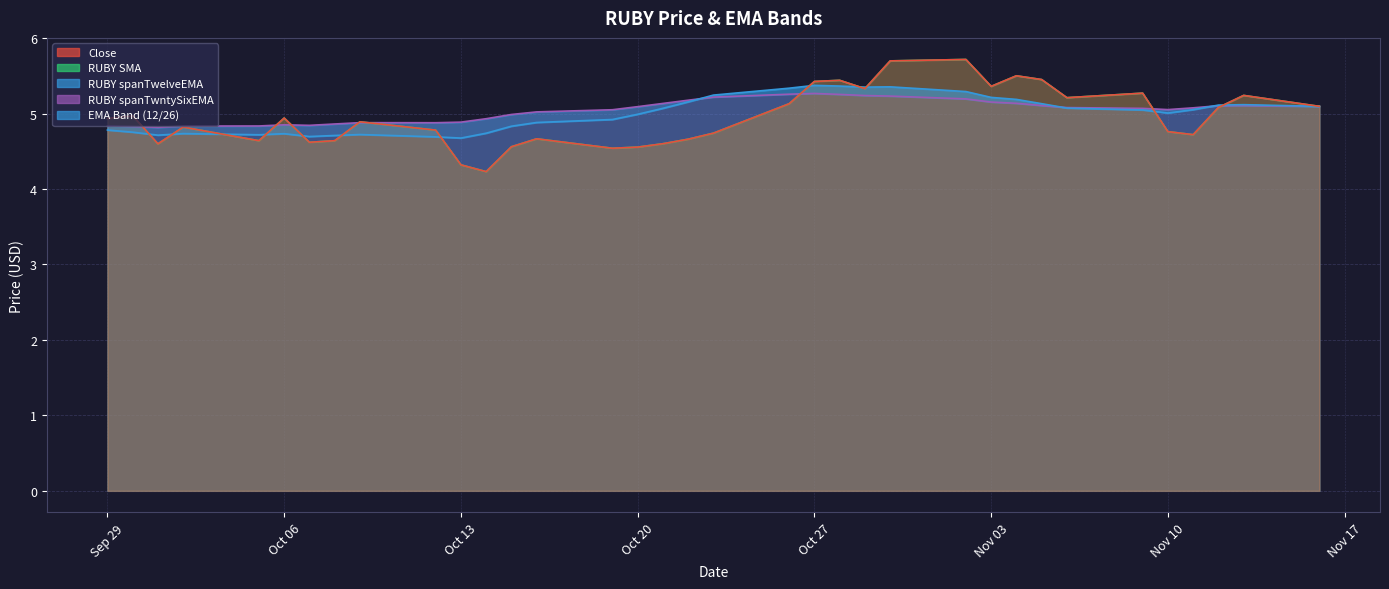

True or false: Close has more than 0 points higher than both neighbors.

True